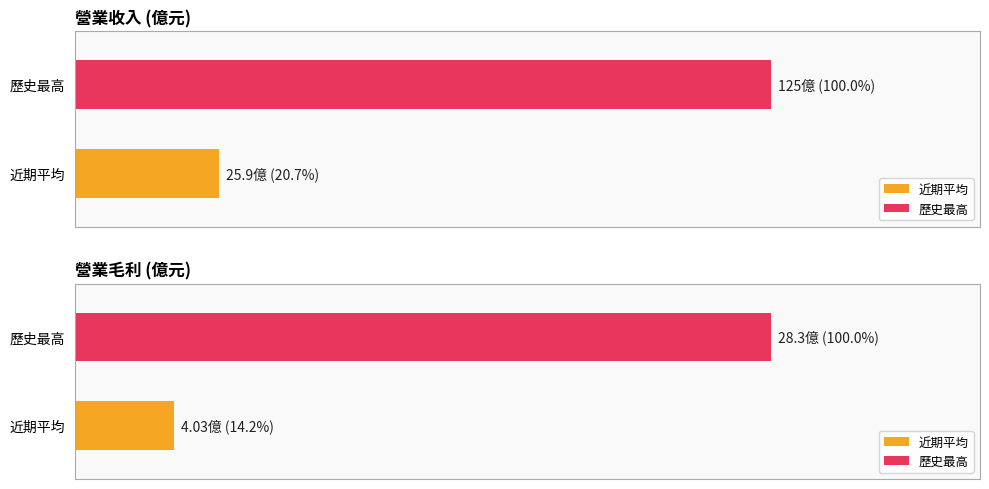

Does the chart contain any negative values?

No